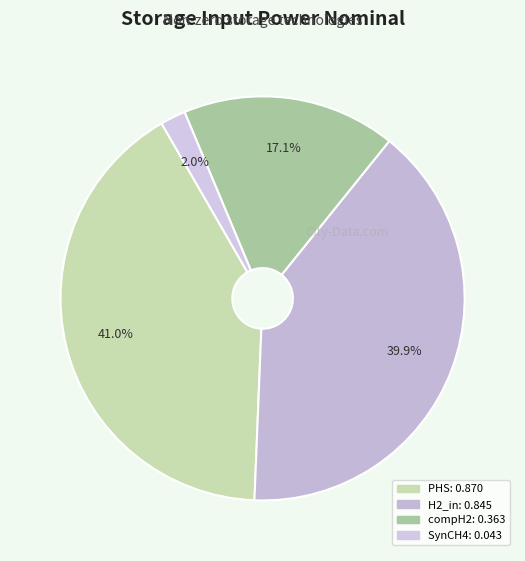

Rank the categories by value from highest to lowest.

PHS, H2_in, compH2, SynCH4